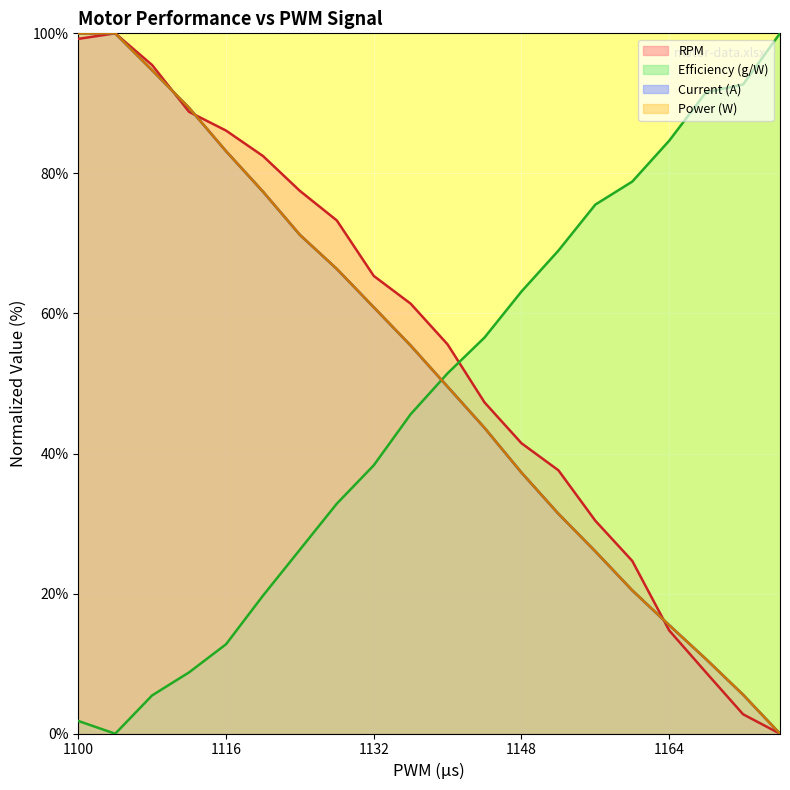

Where is Efficiency (g/W) nearest to the value 50?

1300